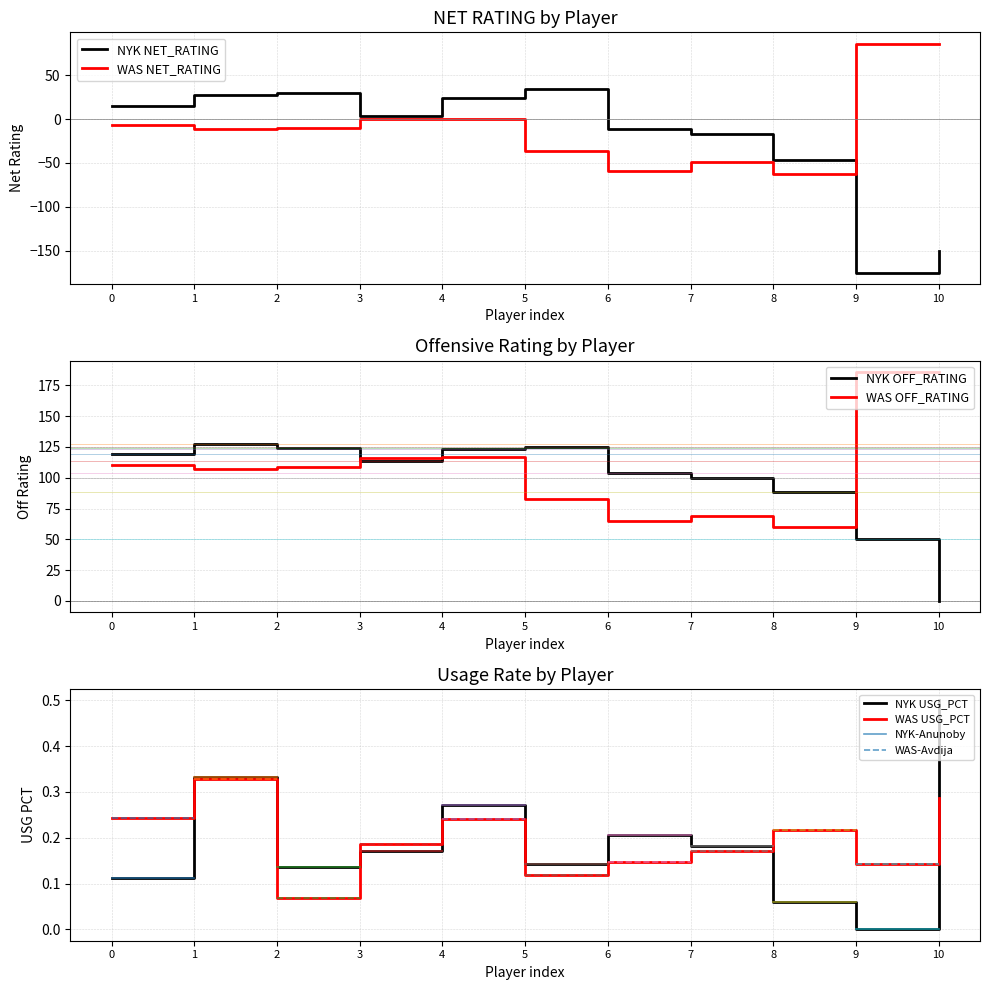

The NYK NET_RATING series shows 34.0 at 5. True or false?

True